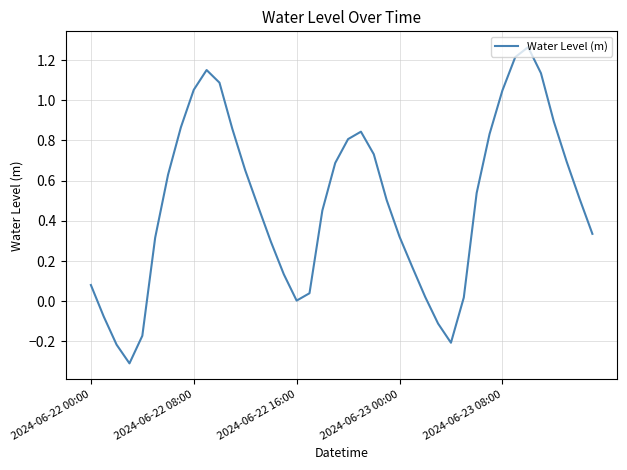

What is the difference between the maximum and minimum values?

1.6